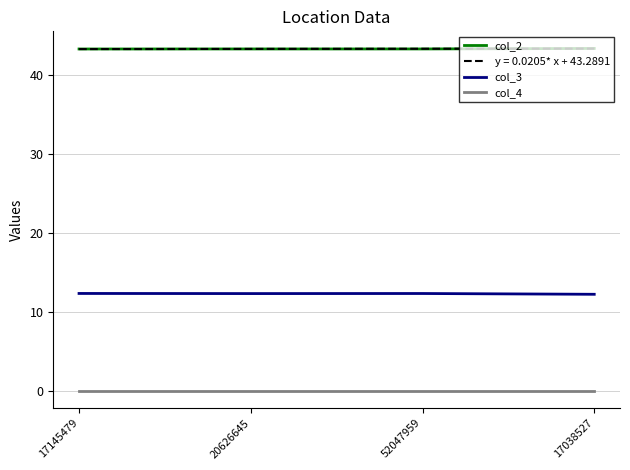

True or false: col_3 and col_2 cross at least once.

False